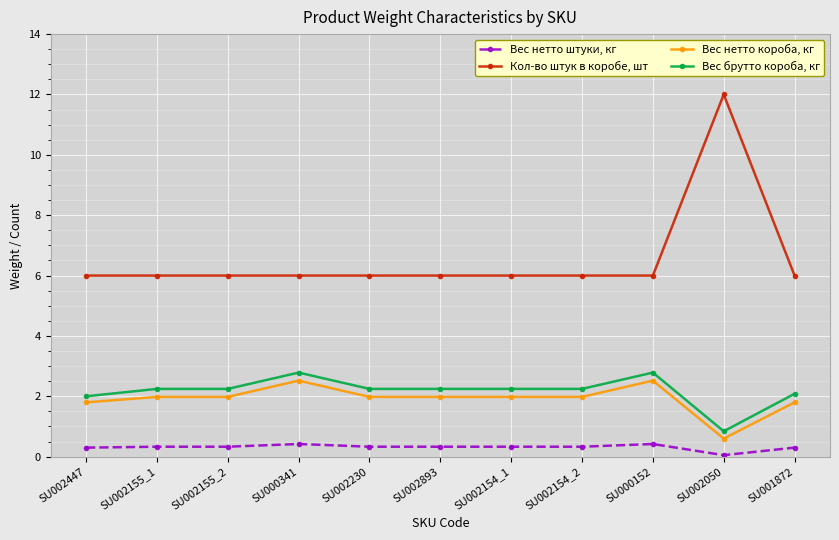

At which category is the sum across all series the highest?

SU002050